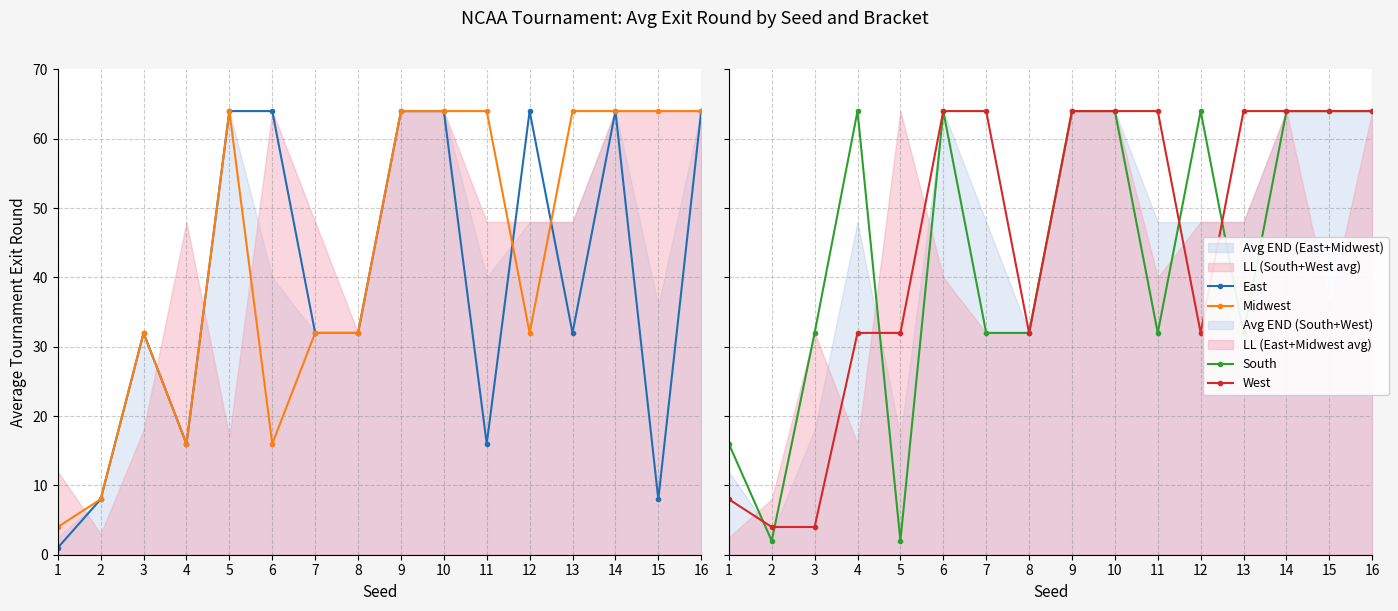

At which category is the sum across all series the highest?

9